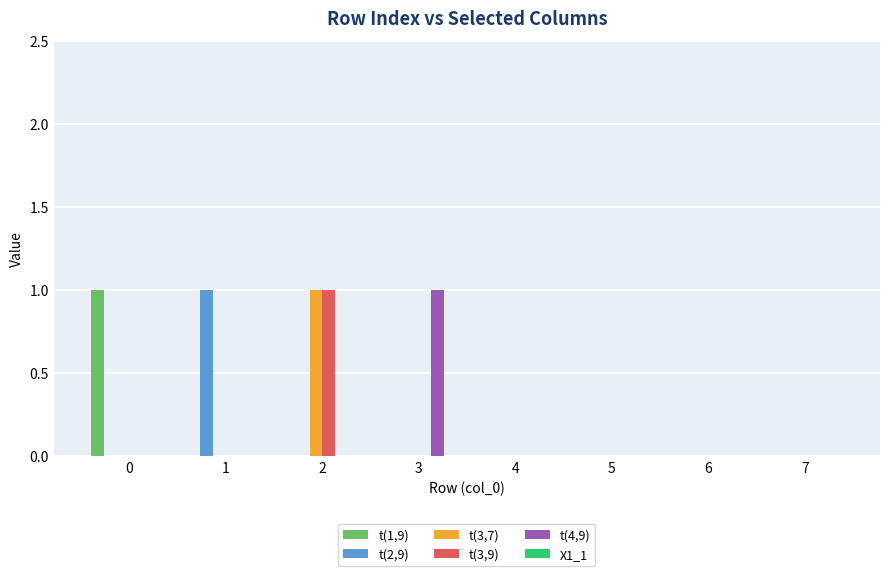

Which category has the highest value in the t(4,9) series?

3